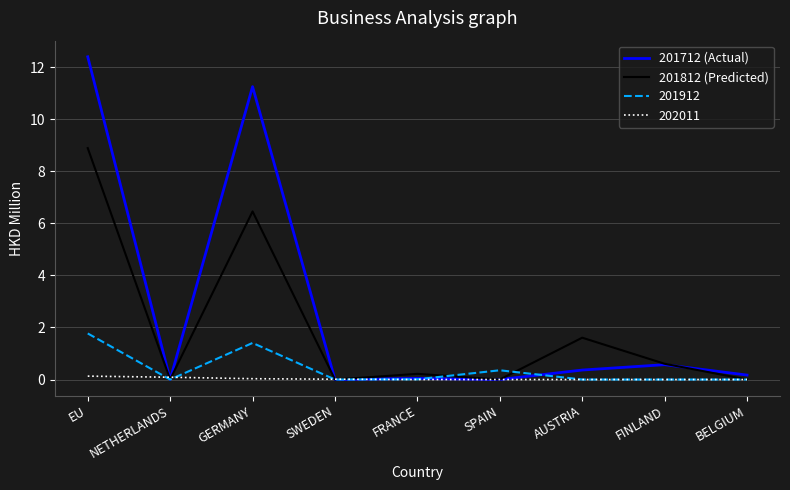

Is it true that 201812 (Predicted) equals 4.3 at GERMANY?

False